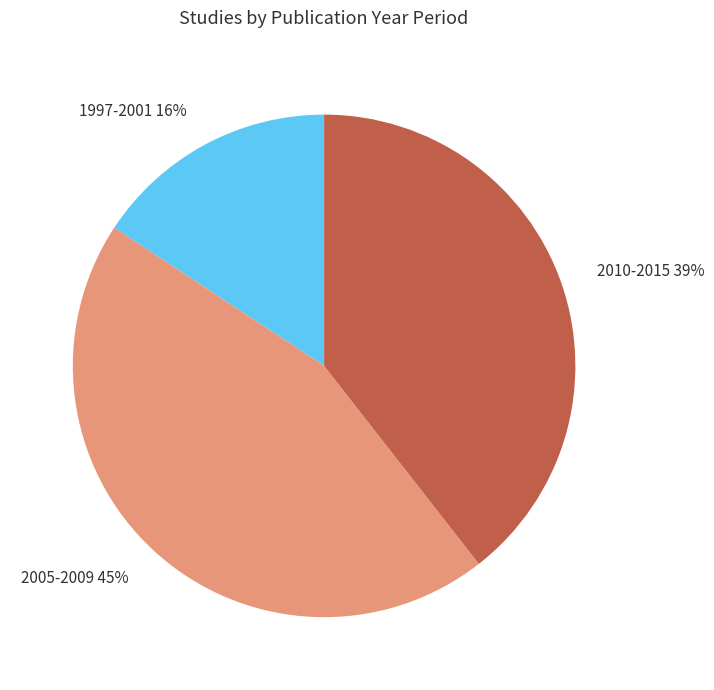

To the nearest percent, what is the average slice percentage?

33%